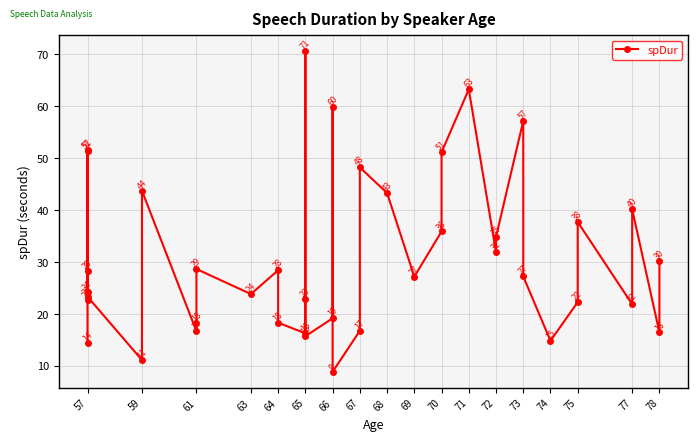

Approximately how many times larger is the value at 68 compared to 78?

2.6